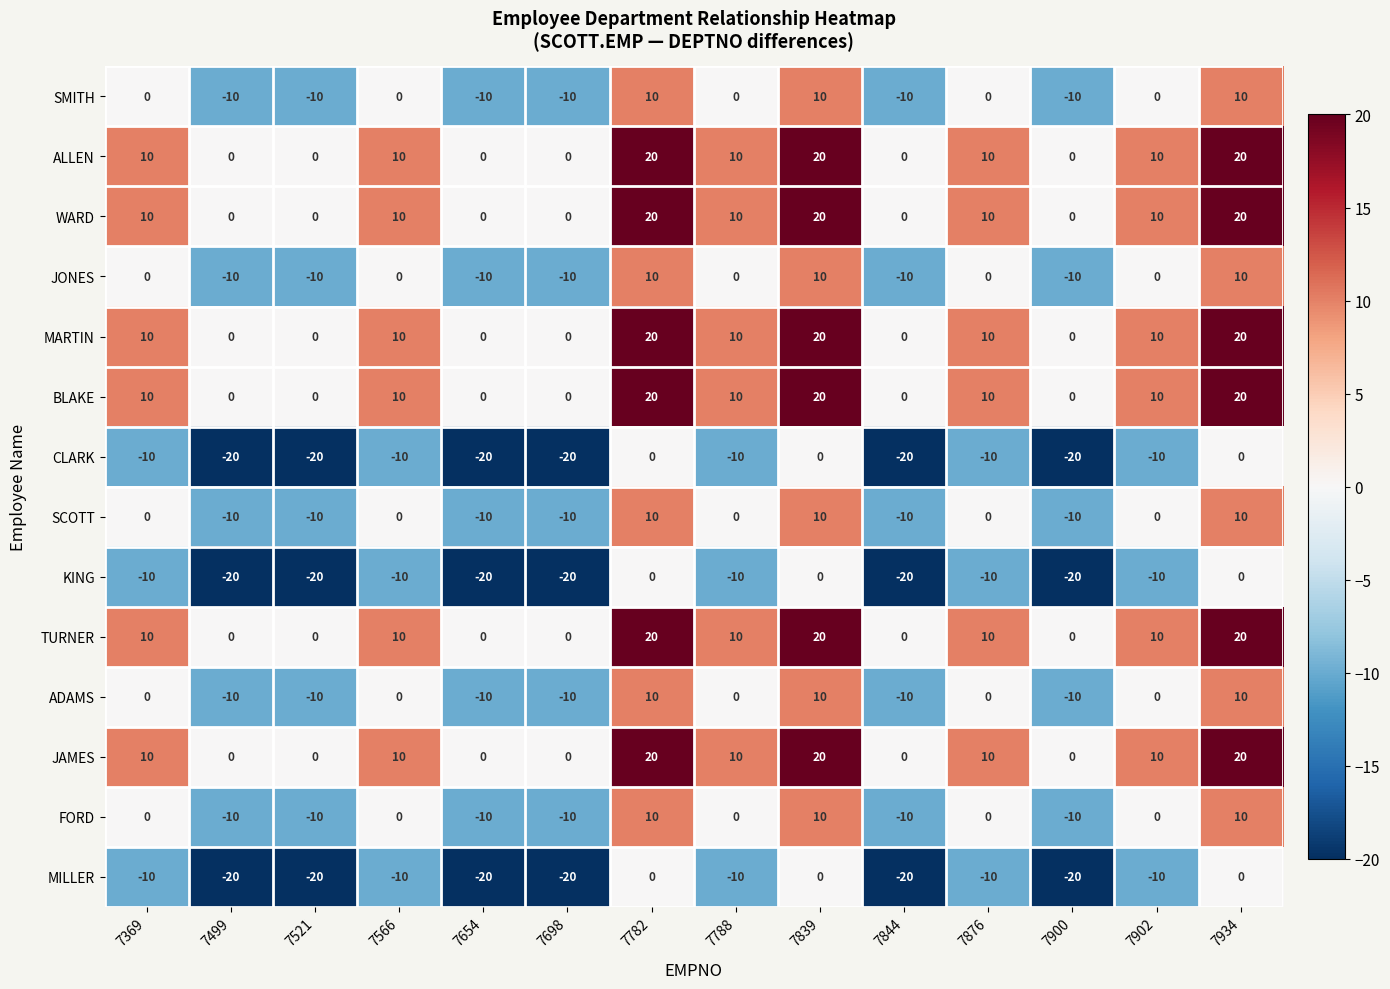

The JONES series shows 12 at 7566. True or false?

False